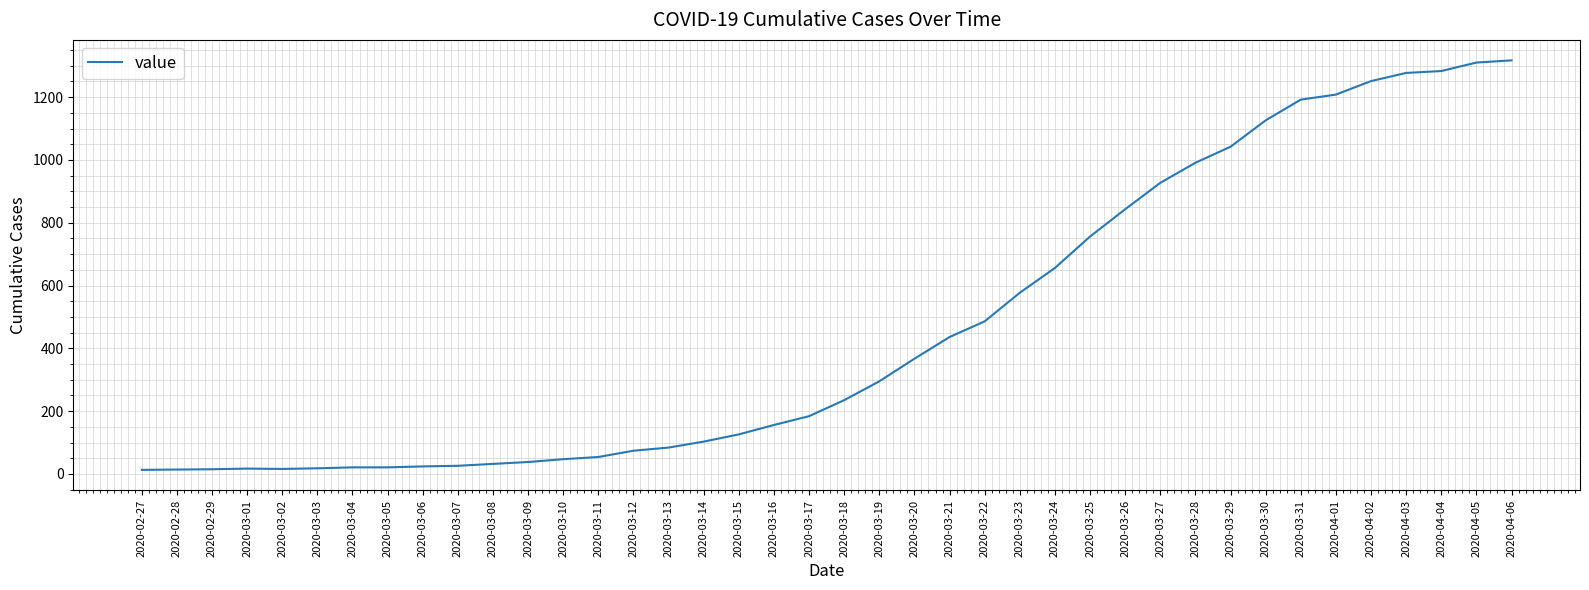

What position from the right is 2020-03-08?

30